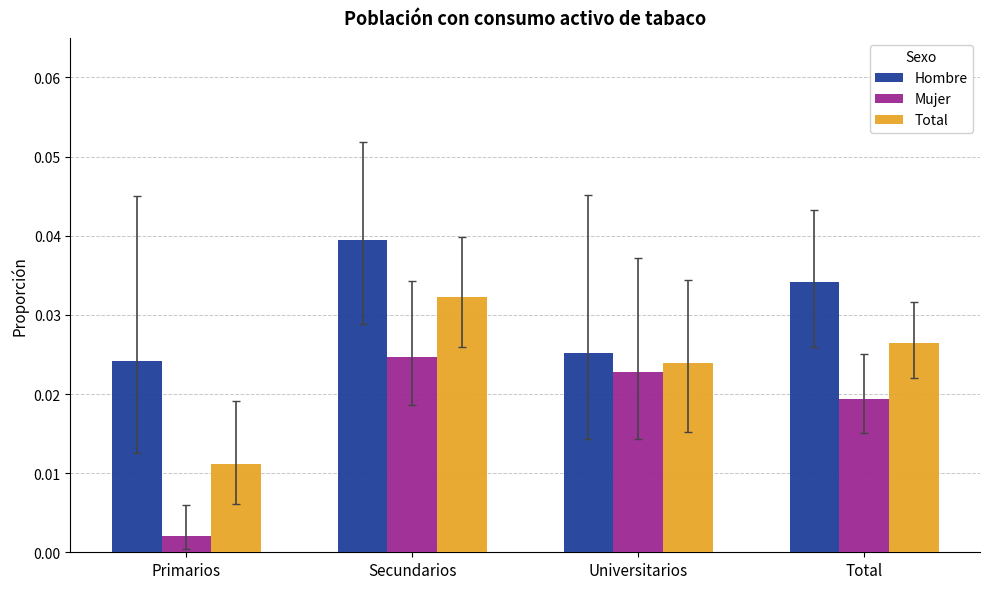

True or false: Hombre has a value of 0.1 at Secundarios.

False